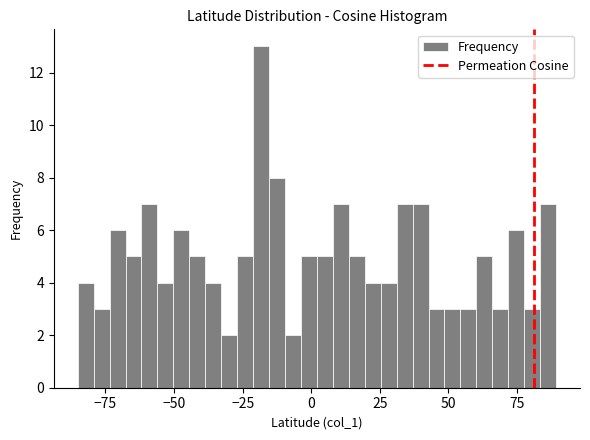

Around what value on the x-axis is the tallest bar? Give the approximate position of its centre, as read against the axis.

-20